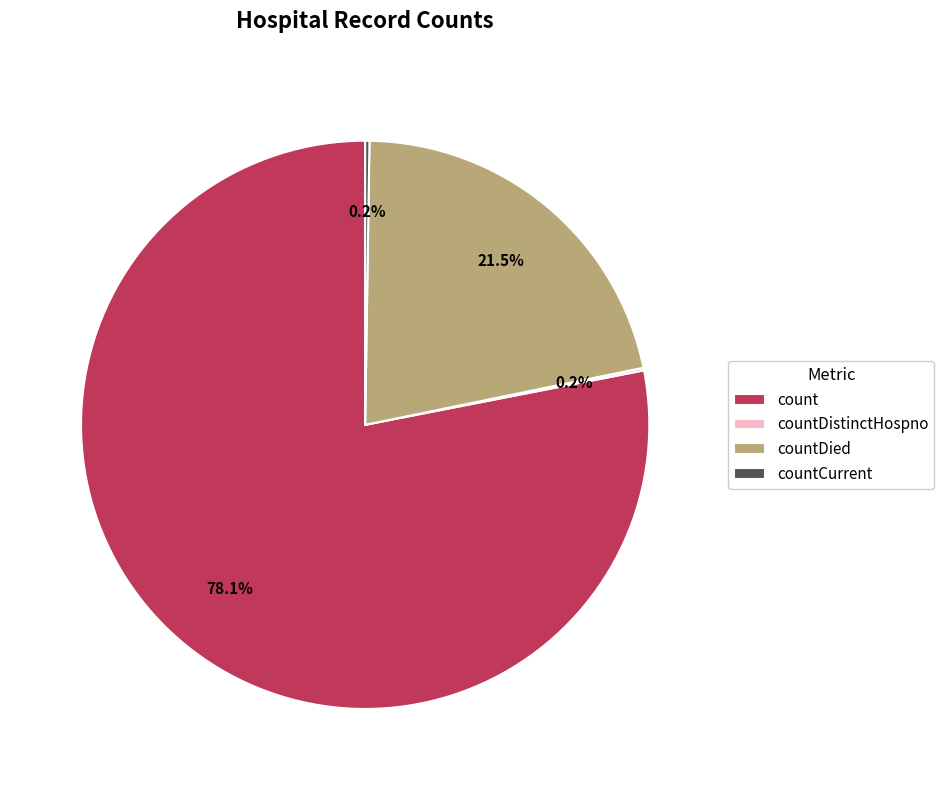

How much of the chart is everything except countDied?

78.5%